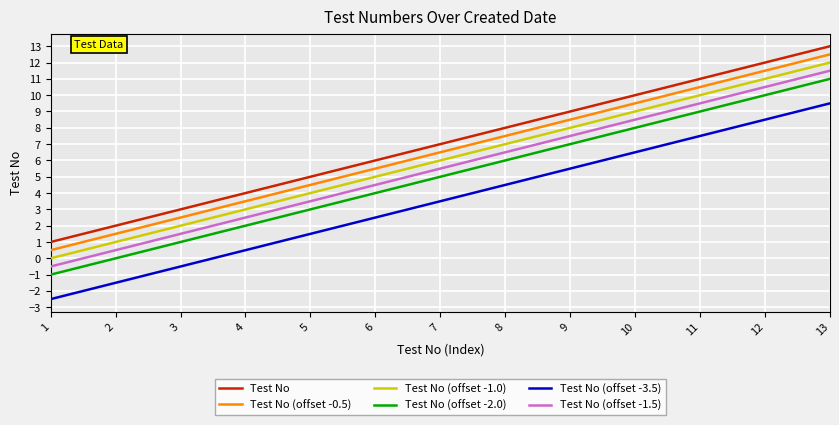

What is the spread (max minus min) of values at 1?

3.5